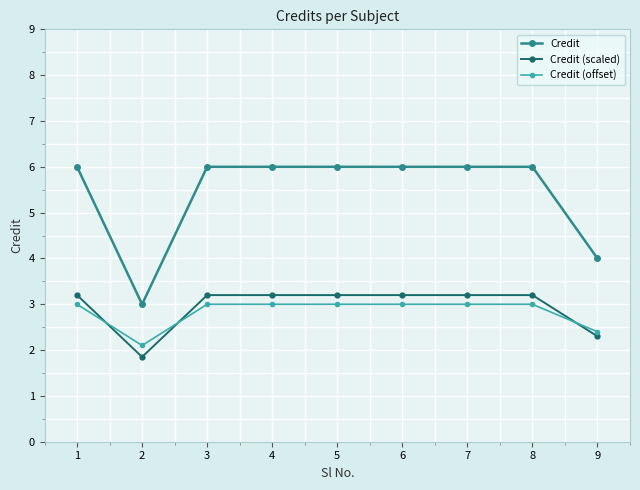

True or false: Credit (scaled) has a value of 3.2 at 1.

True